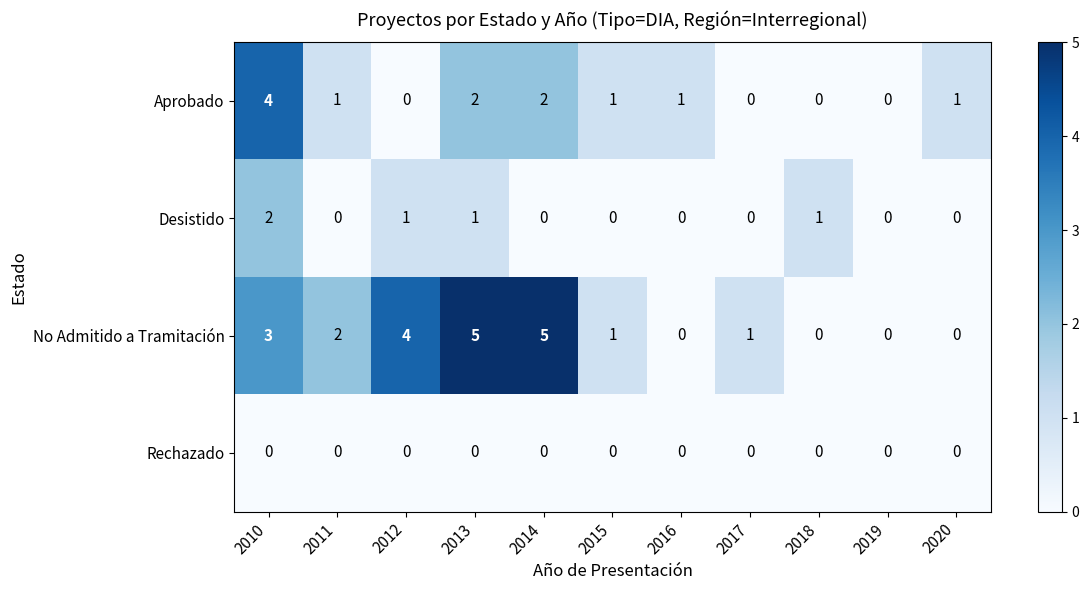

At which category is the sum across all series the highest?

2010